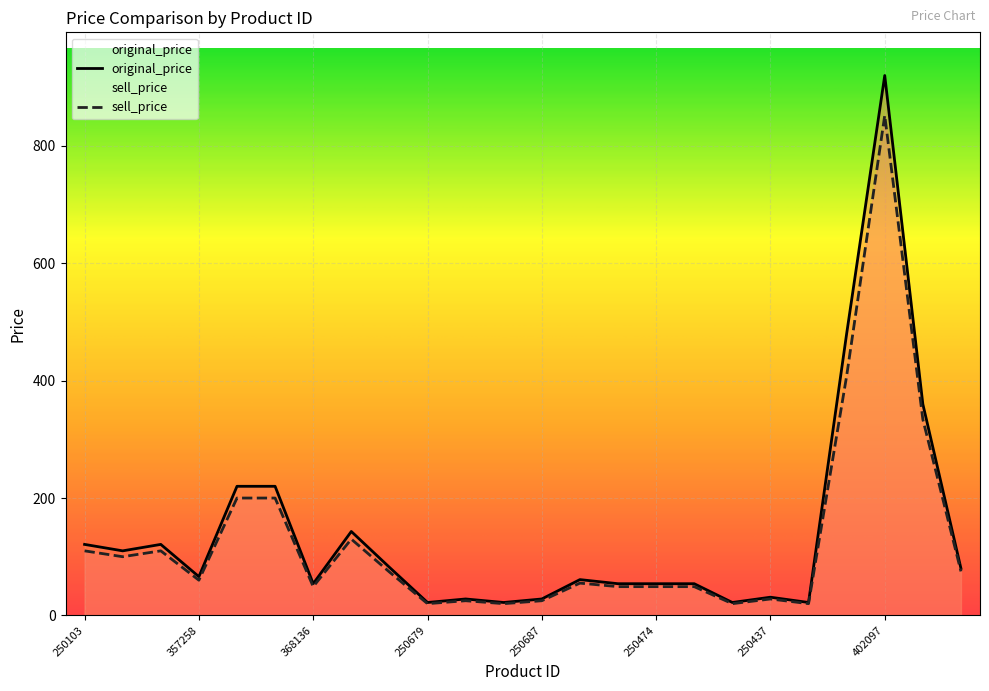

True or false: sell_price and original_price cross at least once.

False